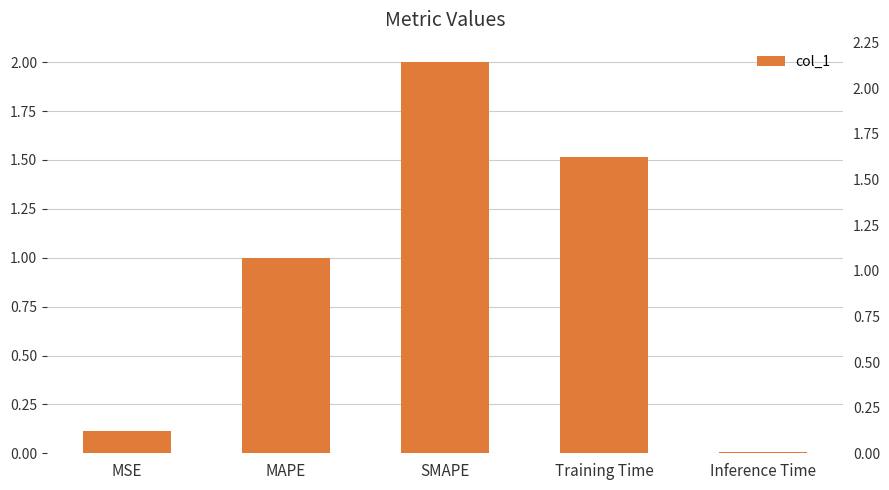

List the labels in order of value, smallest first.

Inference Time, MSE, MAPE, Training Time, SMAPE